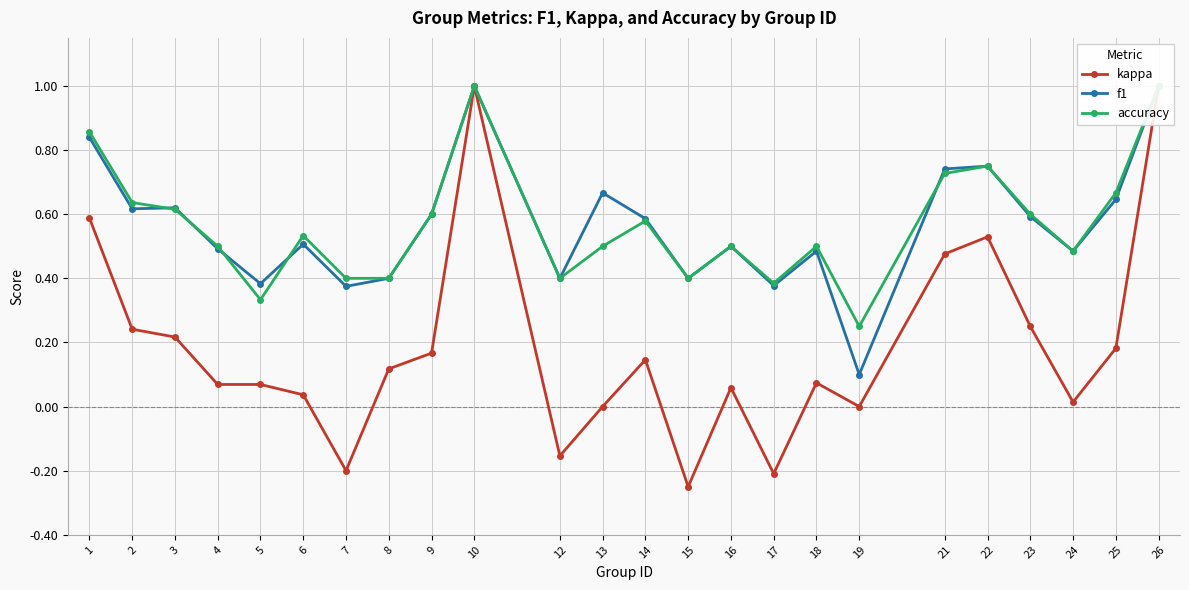

What is the maximum value shown in the chart?

1.0